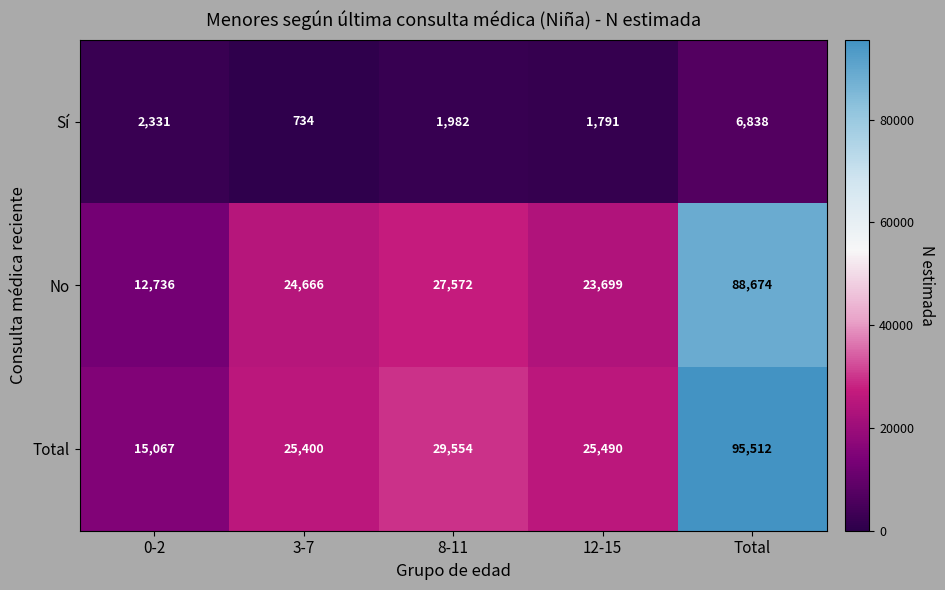

Reading left to right, what are all the values shown in this chart?

Sí: 2331	734	1982	1791	6838
No: 12736	24666	27572	23699	88674
Total: 15067	25400	29554	25490	95512